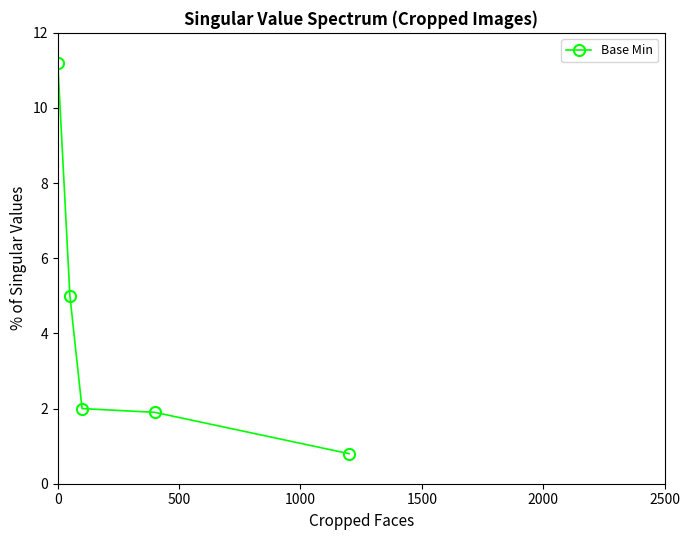

Reading left to right, list all the values displayed in this chart.

11.2	5.0	2.0	1.9	0.8